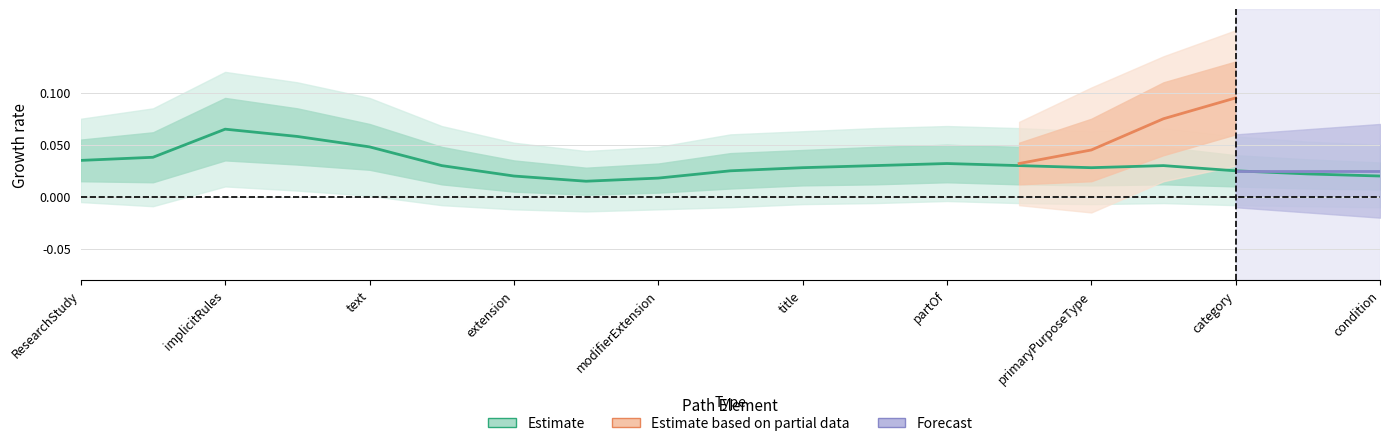

What is the label of the 11th point from the right?

ResearchStudy.modifierExtension